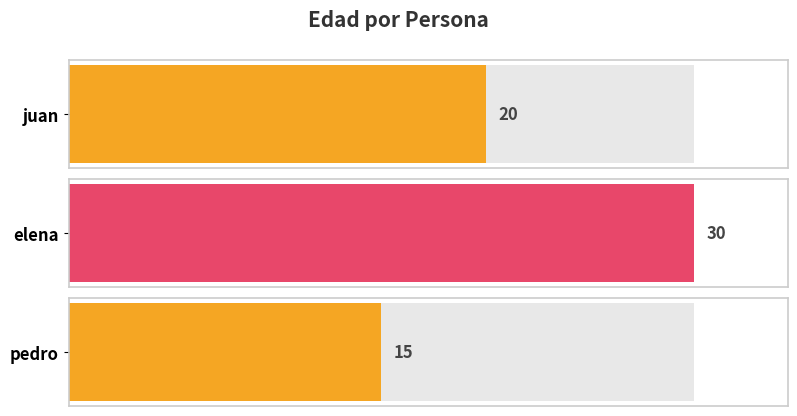

Where does the data first go above 20?

elena